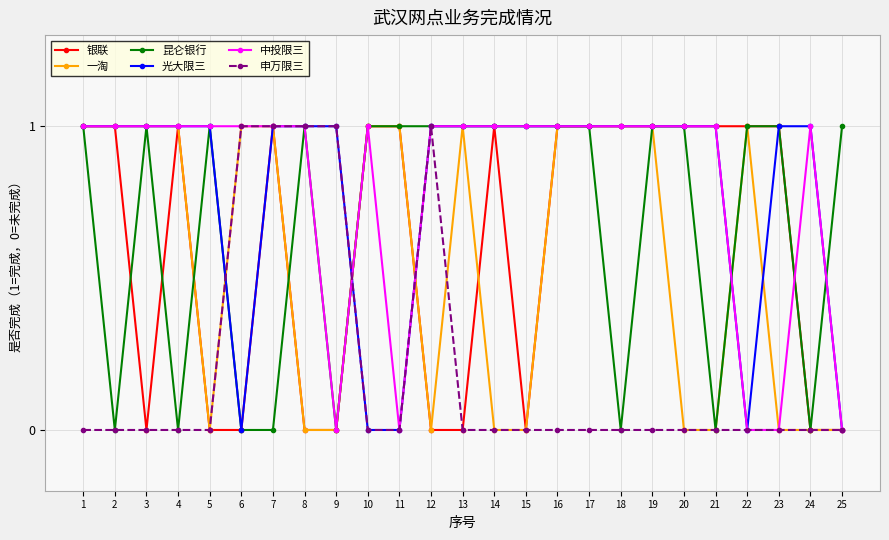

Where is the first local maximum for 昆仑银行?

3